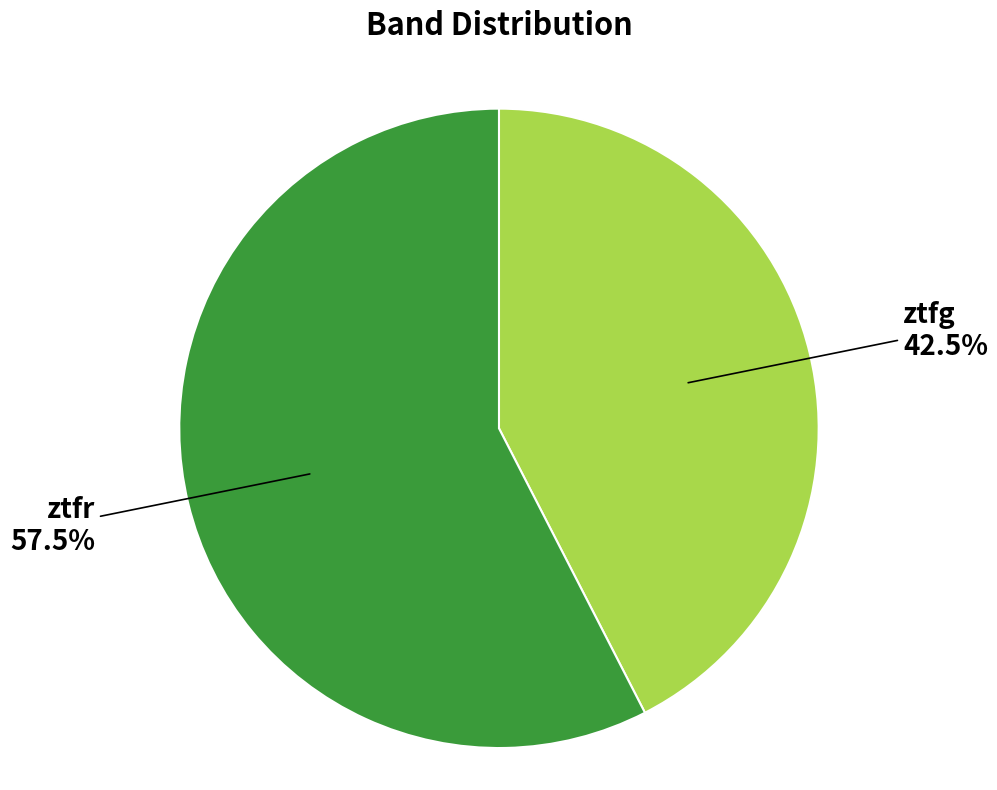

Rank the categories by value from highest to lowest.

ztfr, ztfg